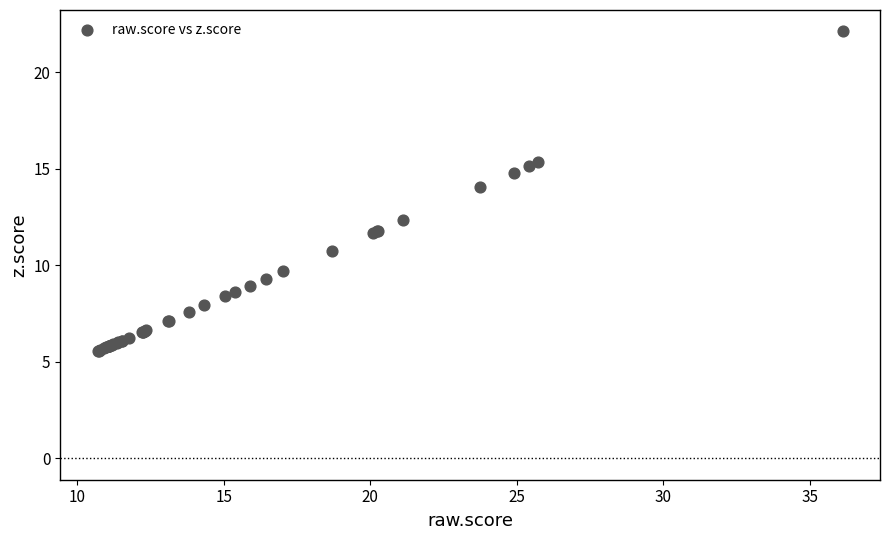

What Y value in the scatter plot is closest to 13?

12.3